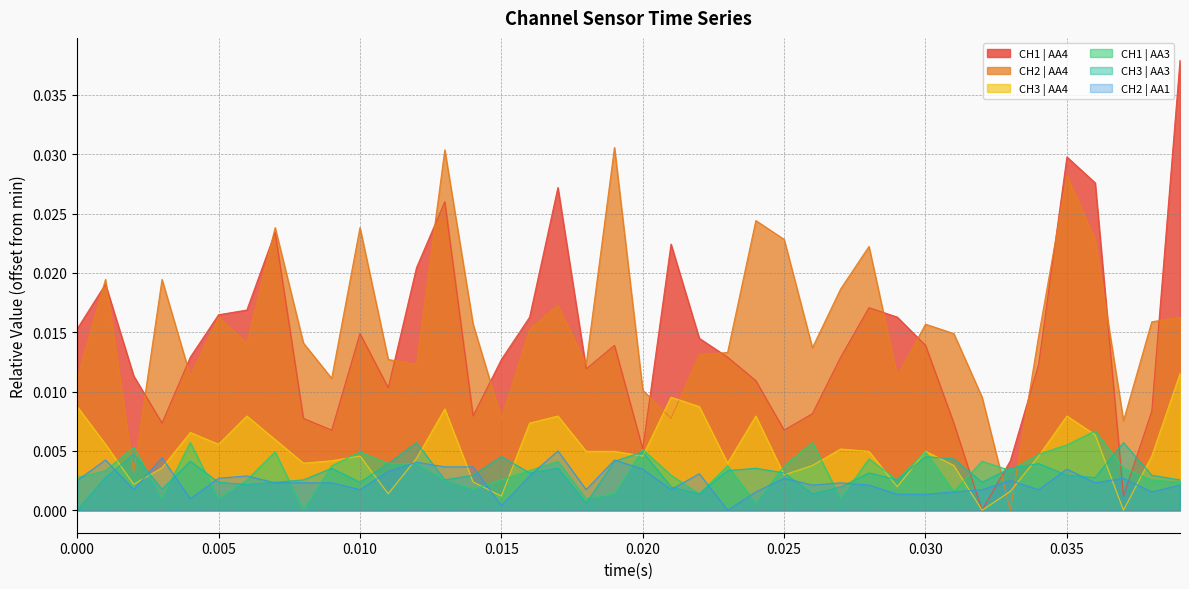

Which series has the widest spread of values?

CH1 | AA4